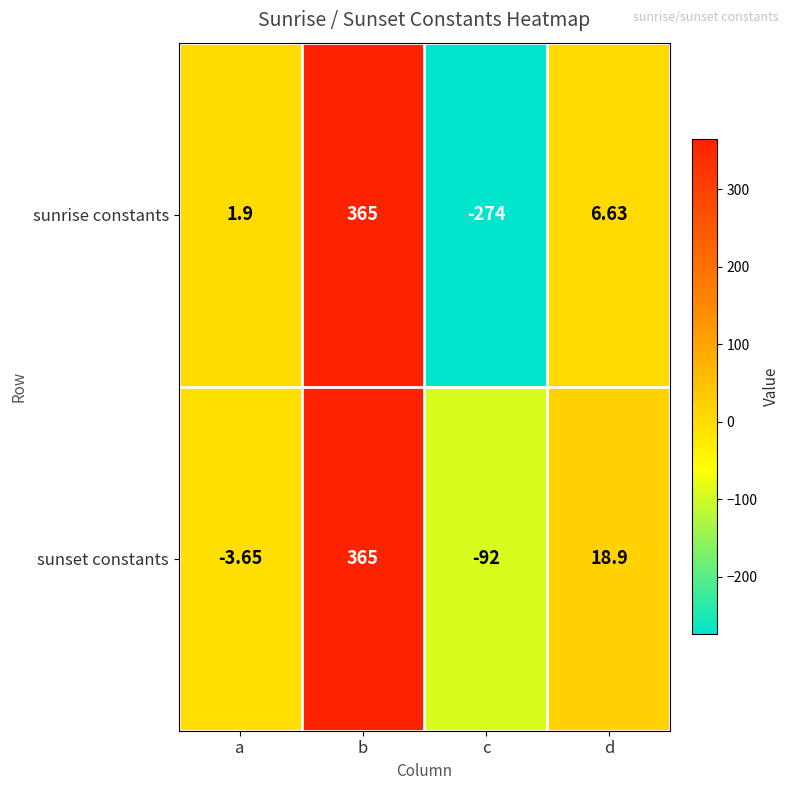

How many values in the sunset constants series exceed 18?

2